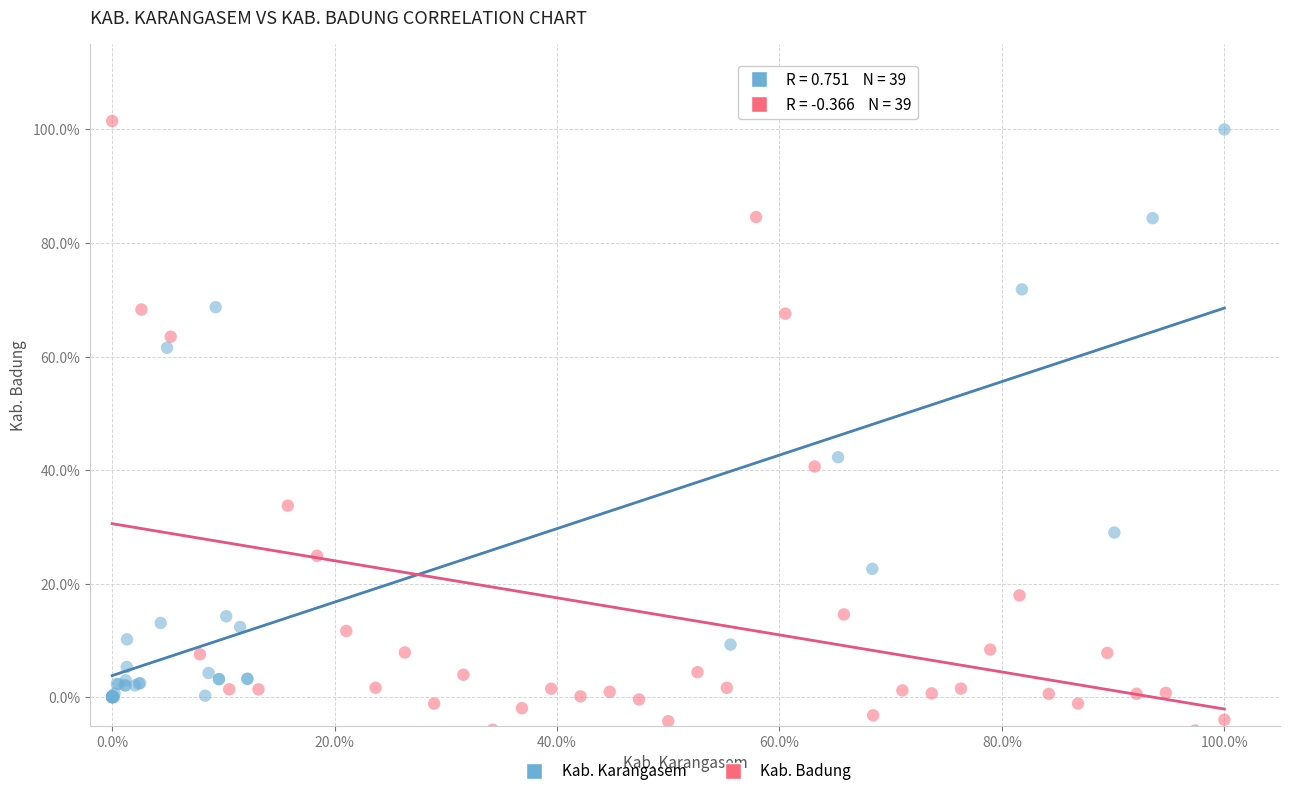

Which series has the widest spread of Y values?

Kab. Badung